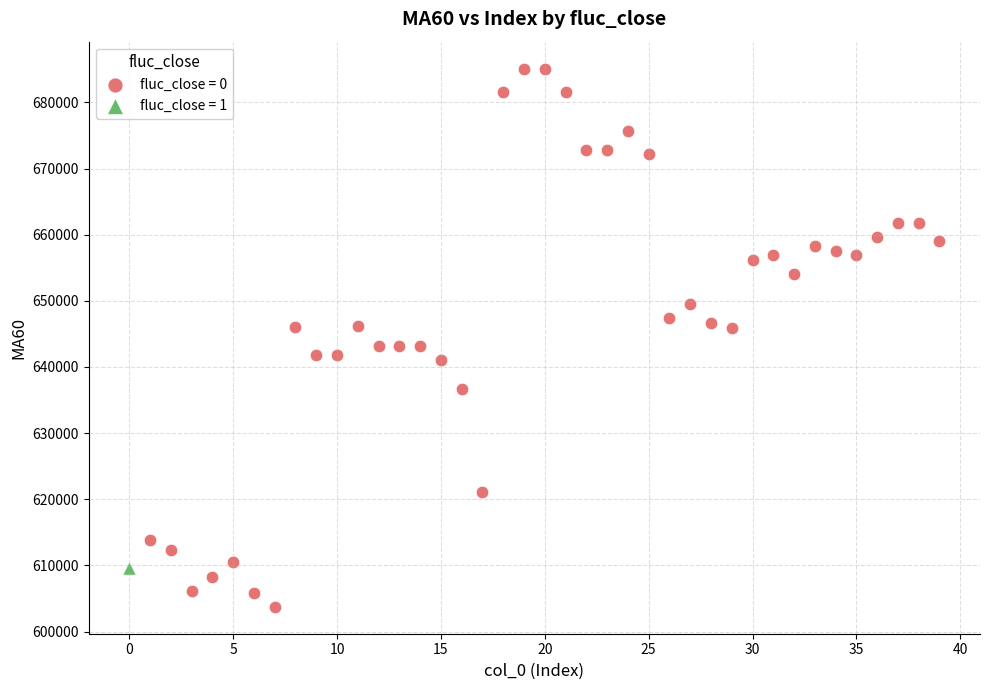

Which series contains the lowest Y value?

fluc_close = 0